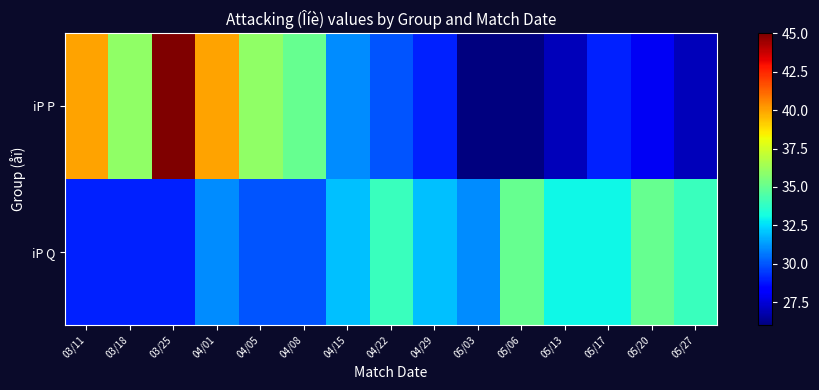

At how many categories does at least one series exceed 30?

15